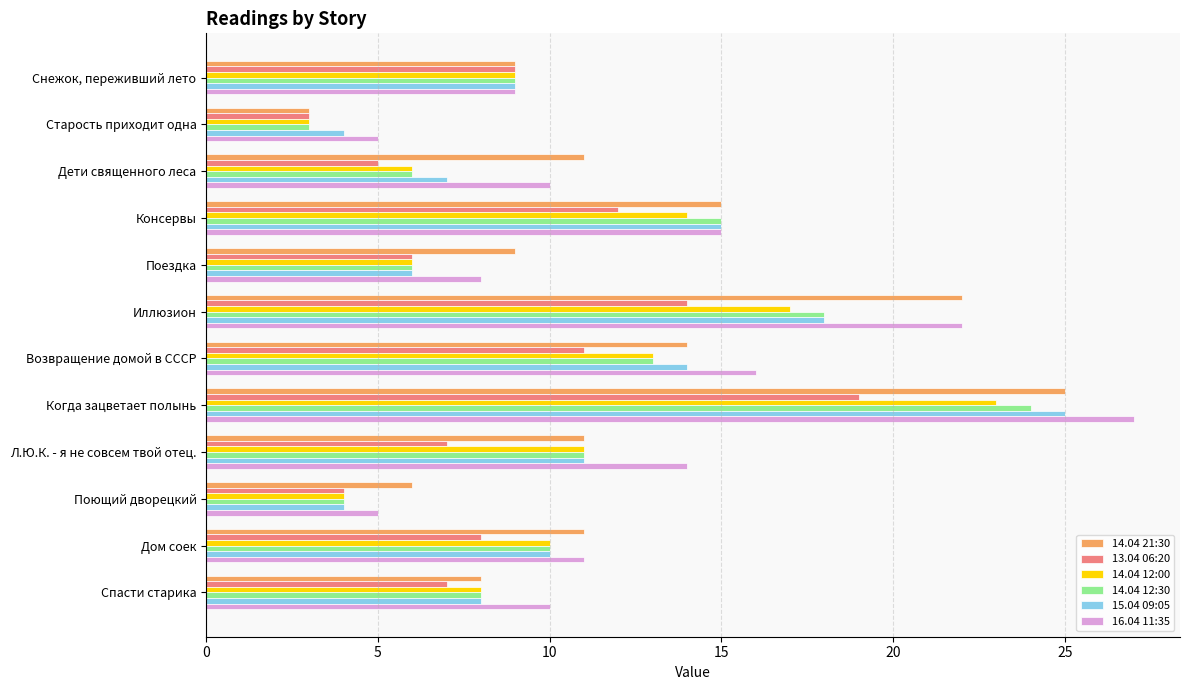

Which category has the highest value in the 13.04 06:20 series?

Когда зацветает полынь